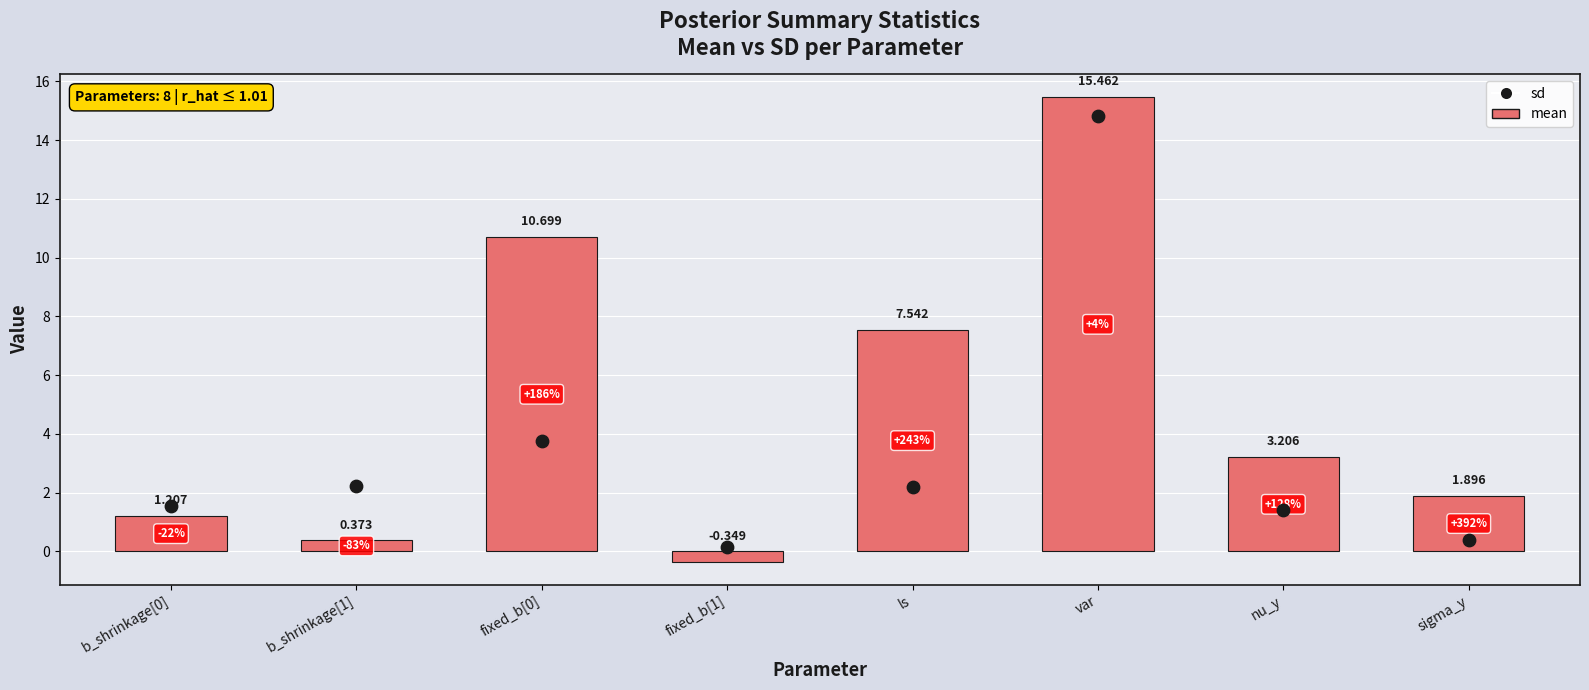

At how many categories does at least one series exceed 12?

1